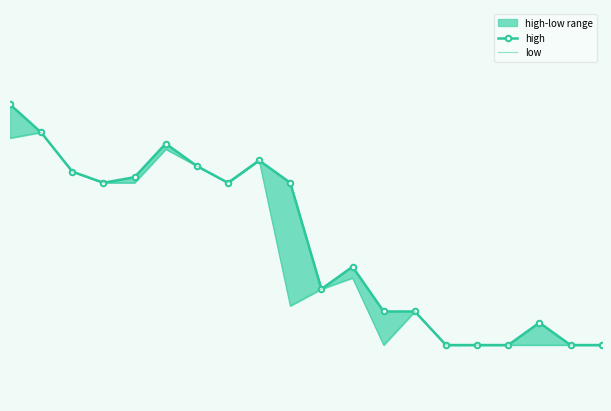

What are all the series names shown in the legend?

high, low